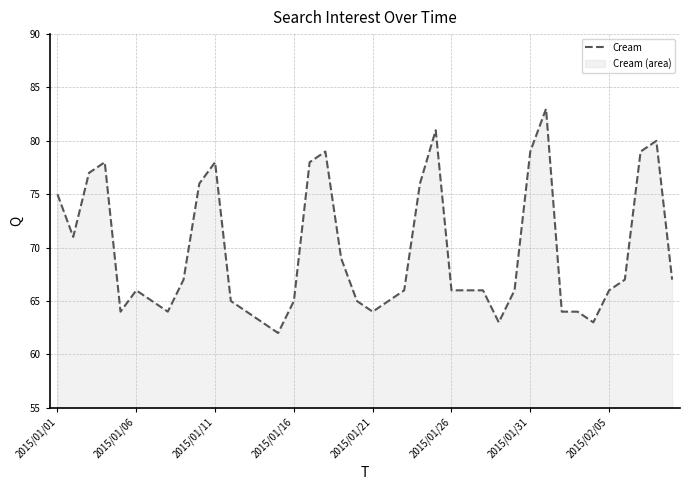

What is the difference between the maximum and minimum values?

21